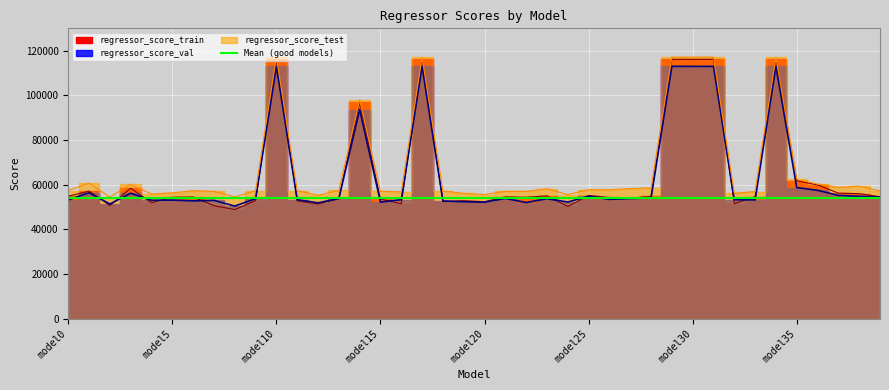

What is the difference between the second highest and minimum values in the regressor_score_test series?

62651.2